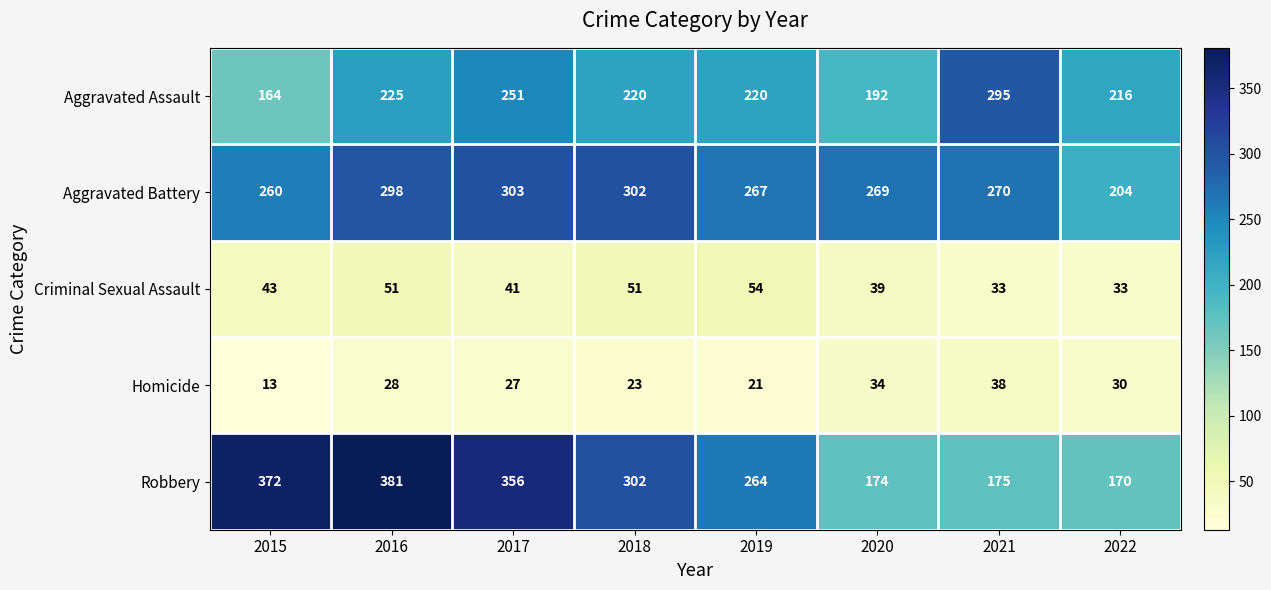

True or false: Aggravated Assault has a value of 477 at 2021.

False